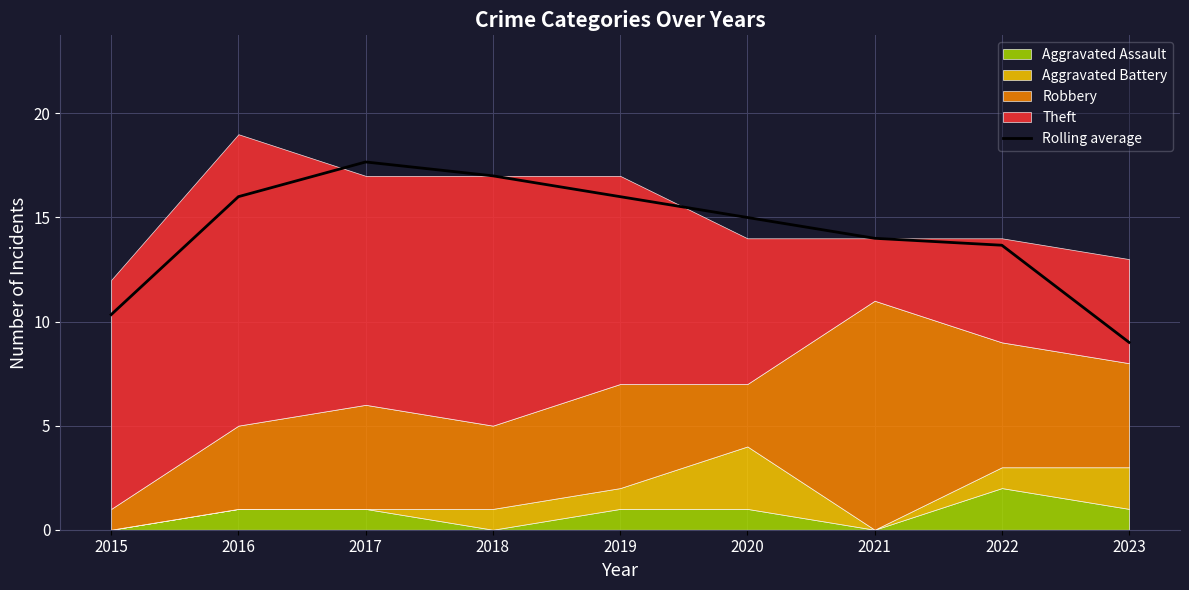

What is the value of the 5th point from the left?

16.0